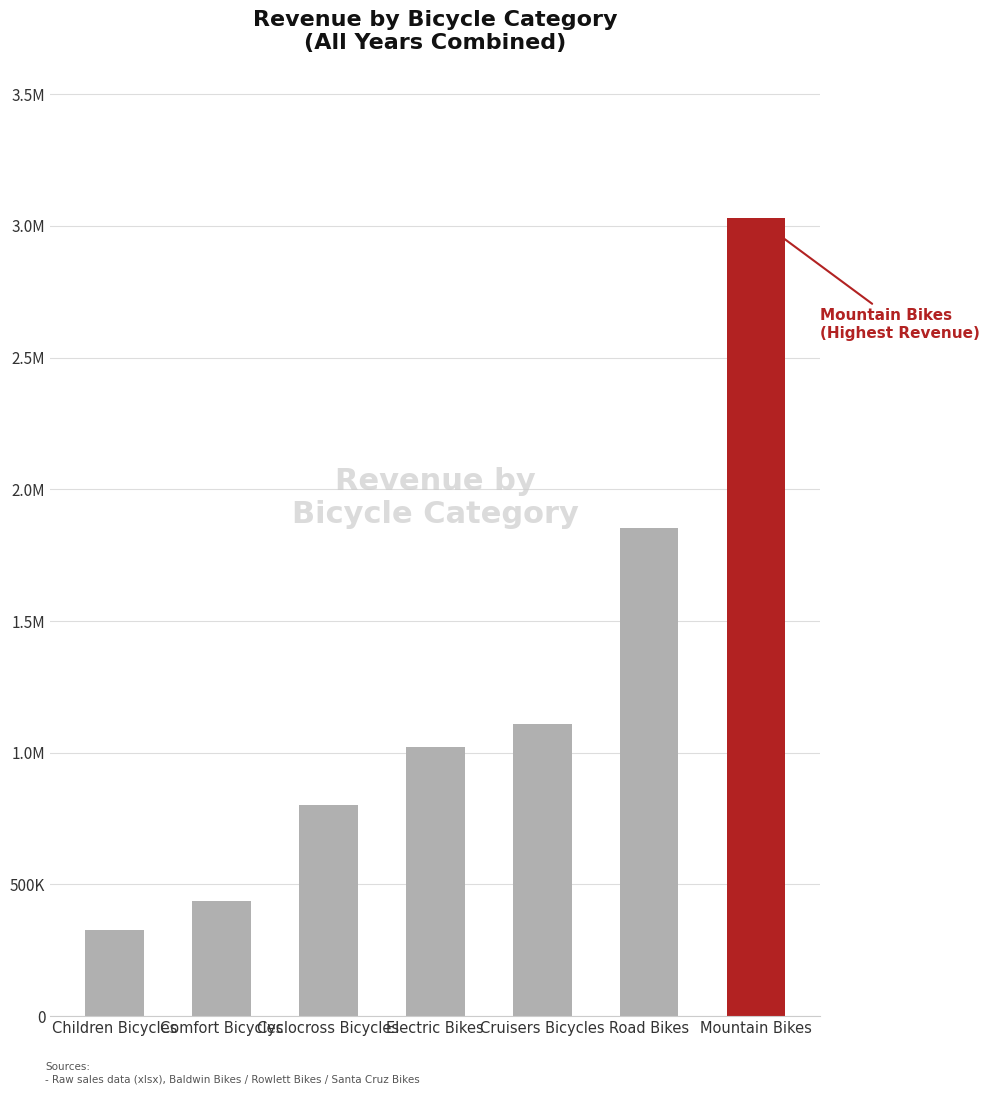

The value at Comfort Bicycles is 438506.9. True or false?

True